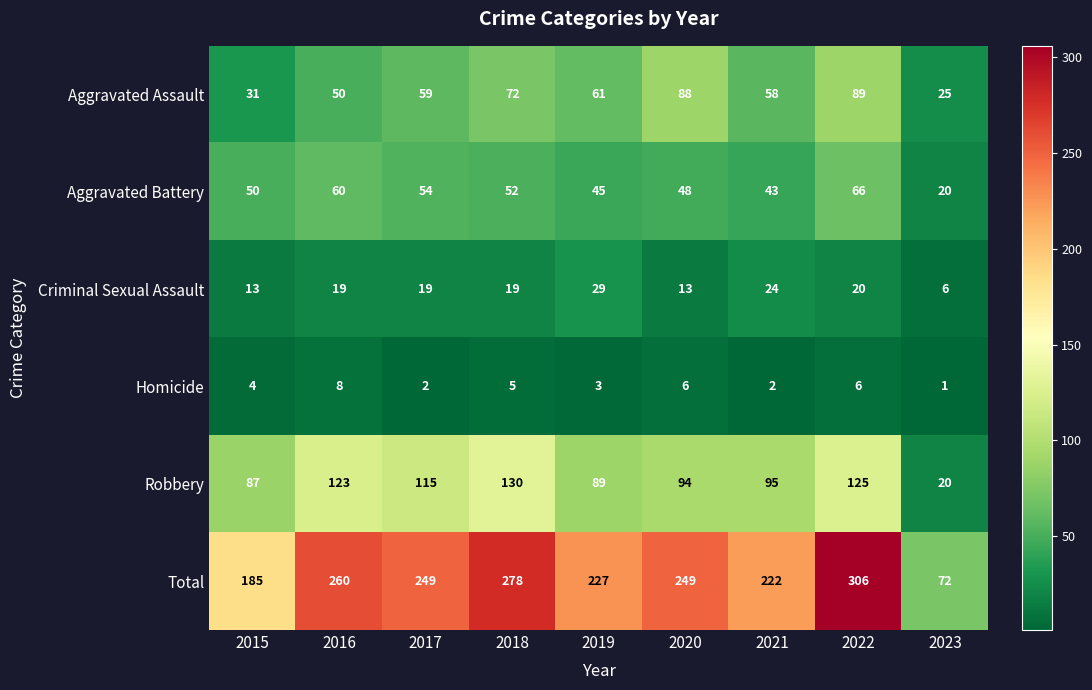

Rank the series by their maximum value, from highest to lowest.

Total, Robbery, Aggravated Assault, Aggravated Battery, Criminal Sexual Assault, Homicide